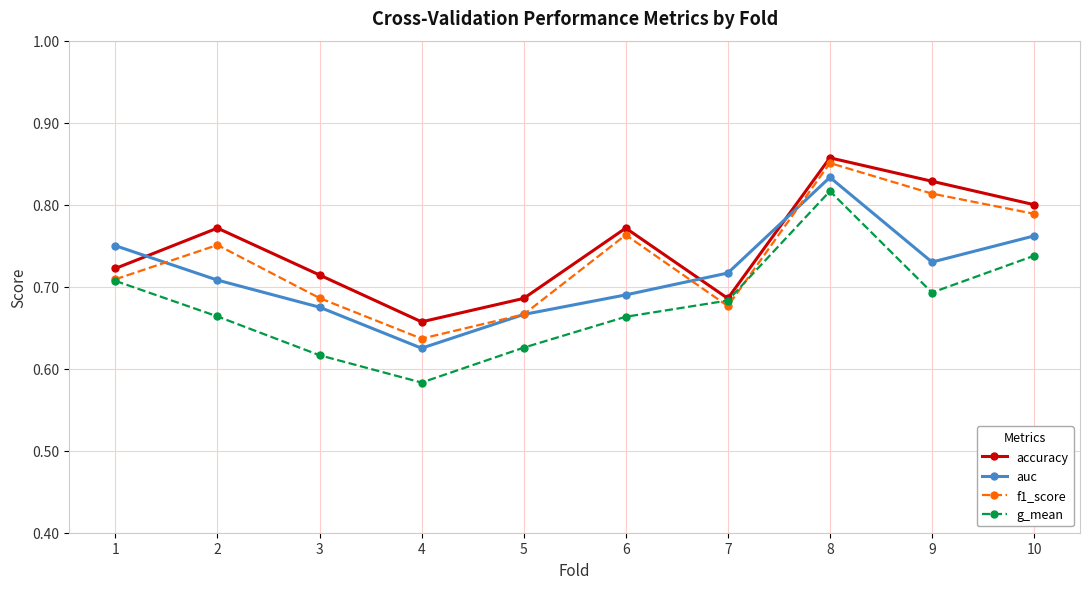

Rank the series by their average value, from highest to lowest.

accuracy, f1_score, auc, g_mean